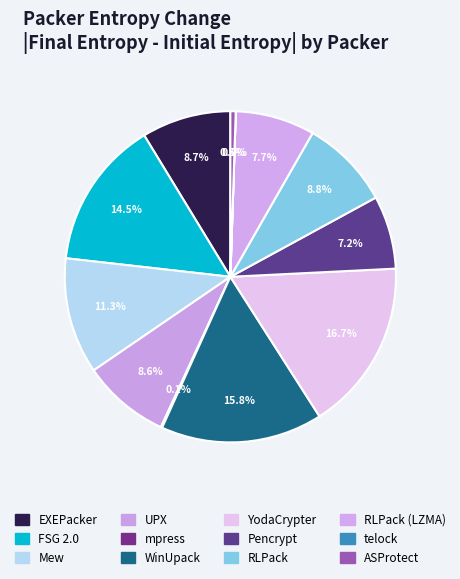

Count the number of slices in the pie.

12